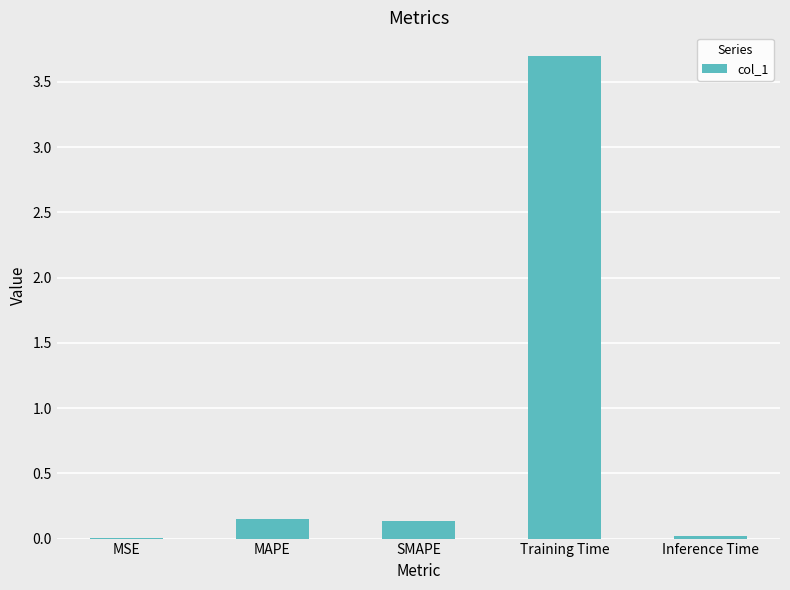

What is the greatest value displayed?

3.7